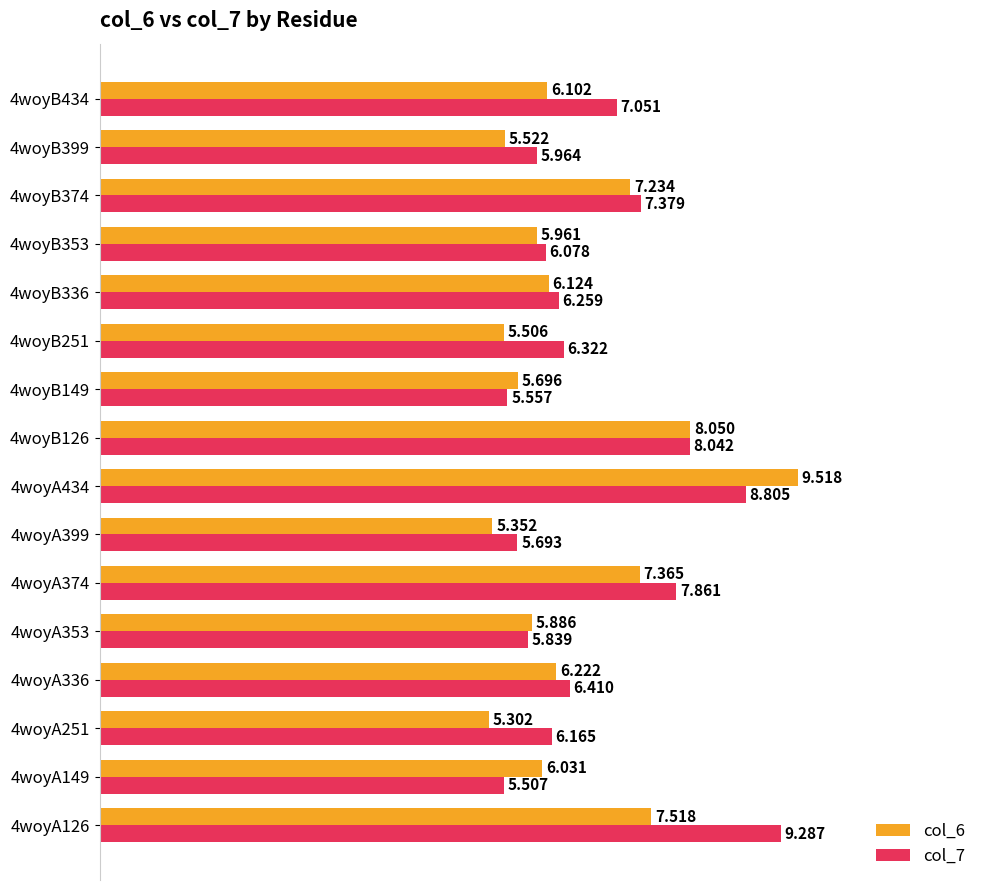

Is the value of col_7 at 4woyB251 greater than the value of col_6 at 4woyA251?

Yes